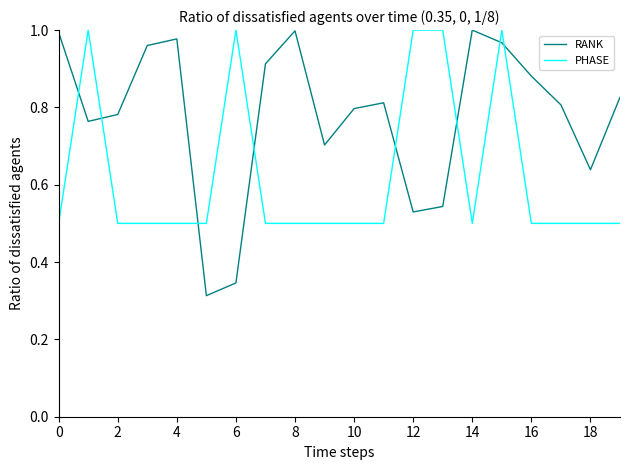

Which series has the largest total across all categories?

RANK